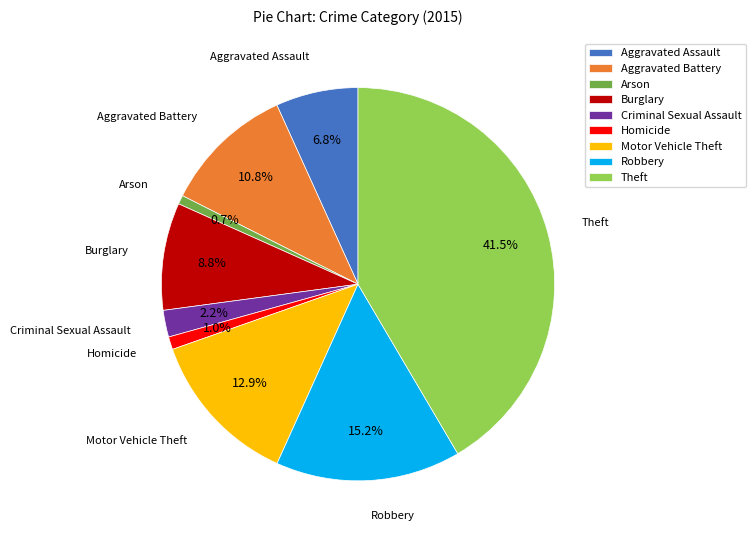

The Homicide slice represents 11% of the pie. True or false?

False